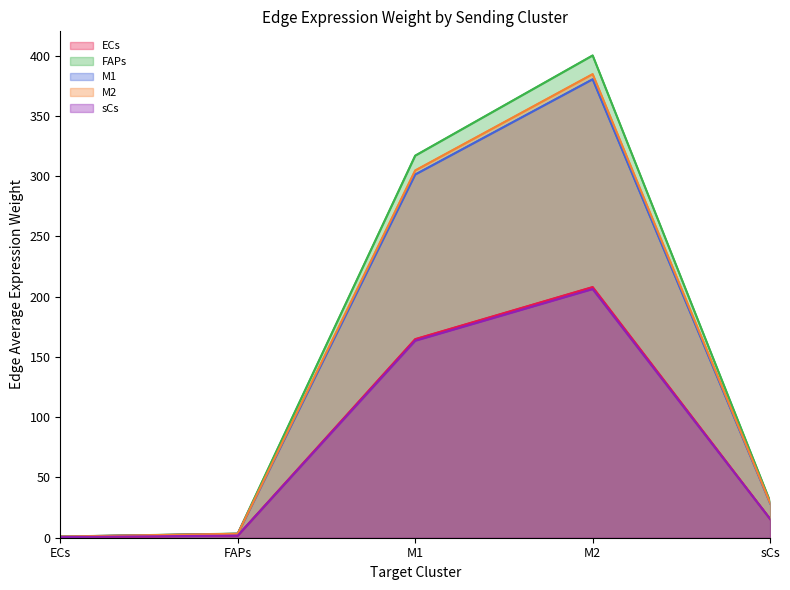

Which series changed the most between ECs and sCs?

FAPs